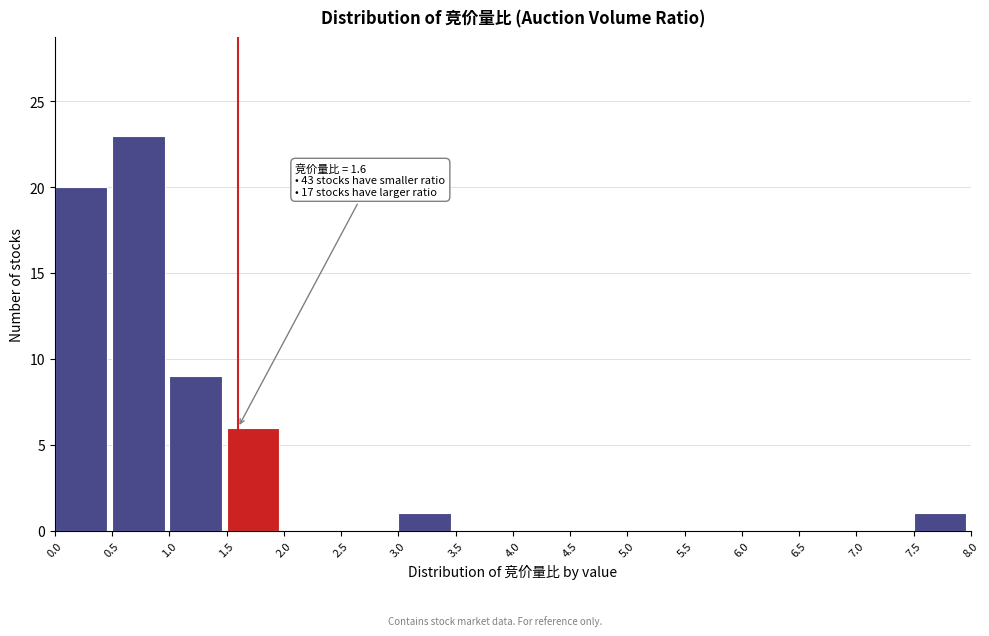

Over which range of the x-axis is the bar tallest?

0.5 to 1.0